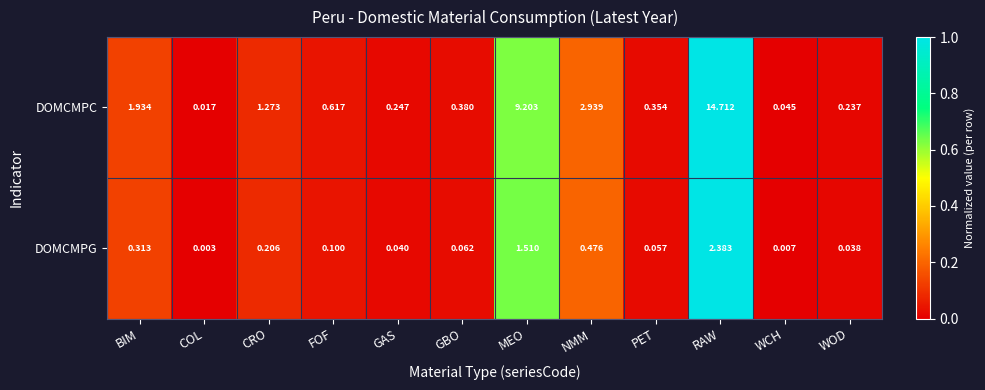

What is the maximum value shown in the chart?

14.7